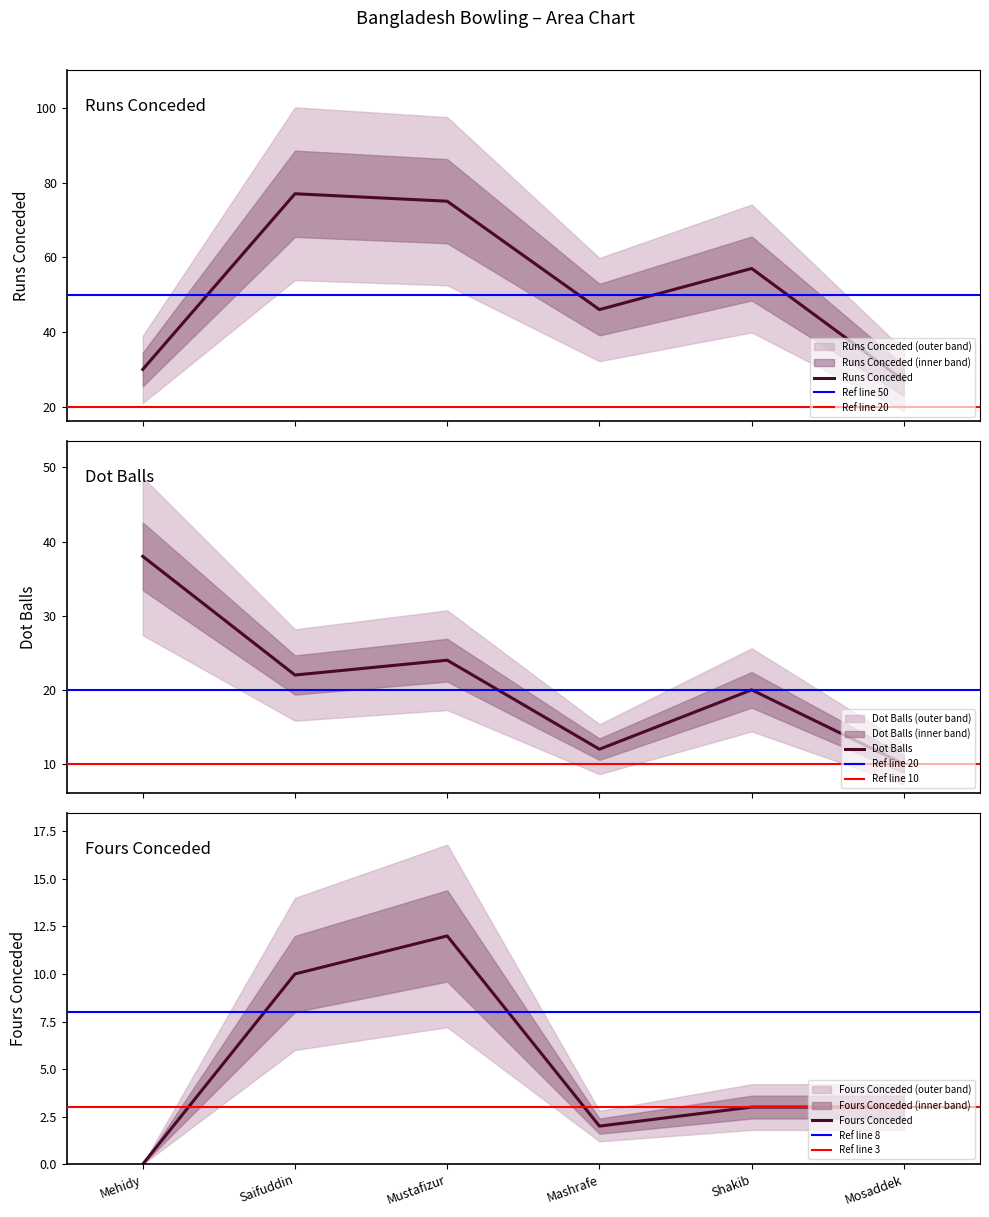

Is it true that Fours Conceded equals 5 at Mosaddek?

False